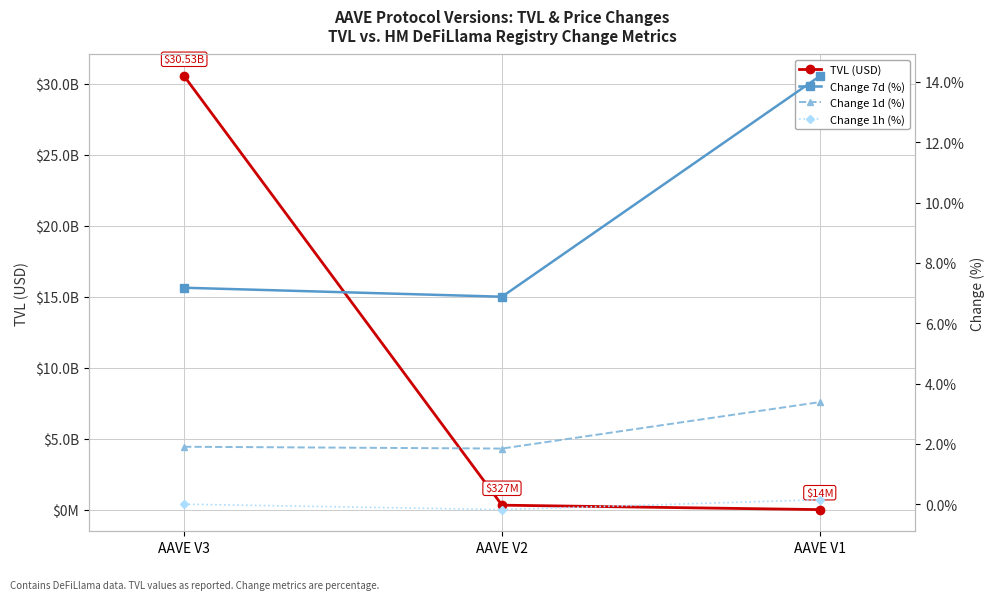

What is the total value across all series at AAVE V3?

30533788032.8